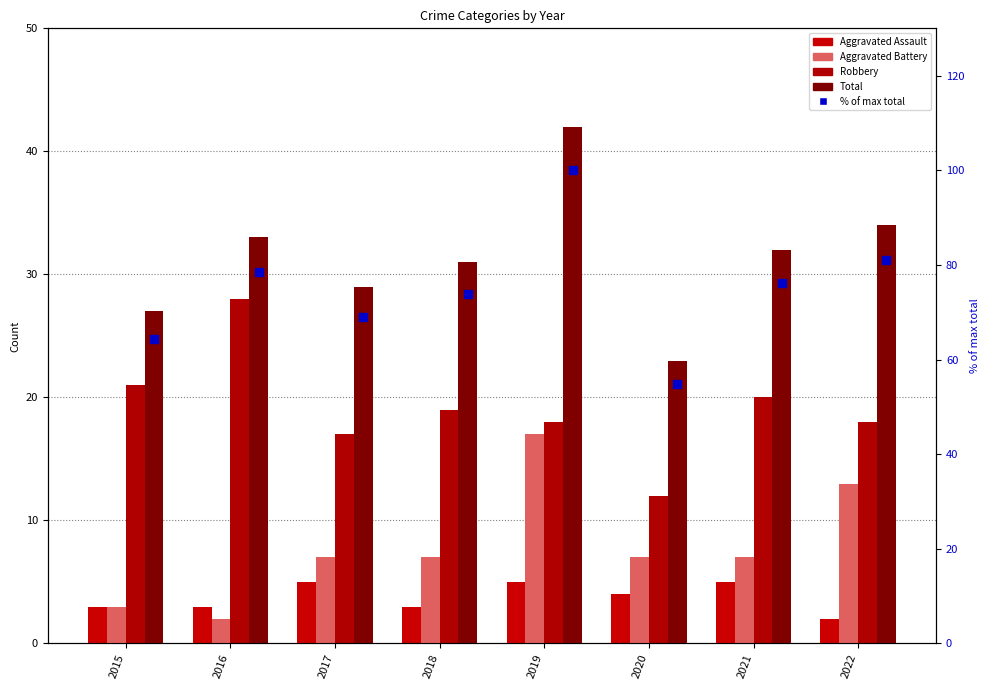

Which series reaches the maximum Y coordinate?

percent of max total